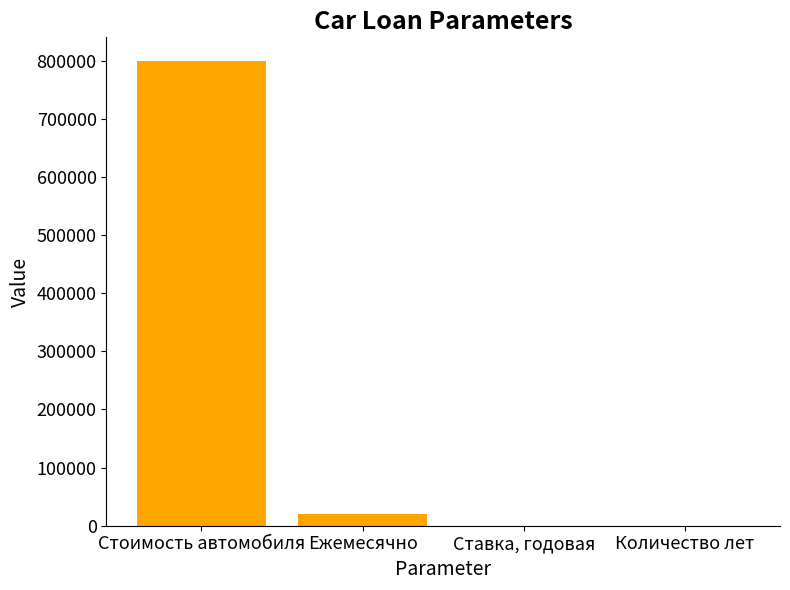

What is the approximate value at Стоимость автомобиля?

800000.0